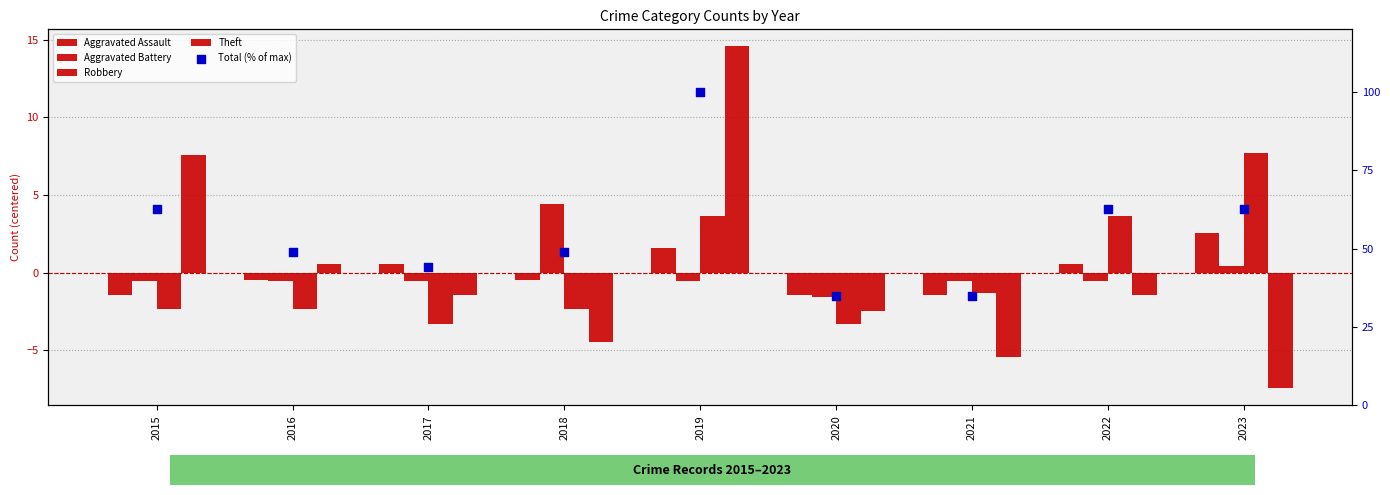

At how many categories does at least one series exceed 6?

9